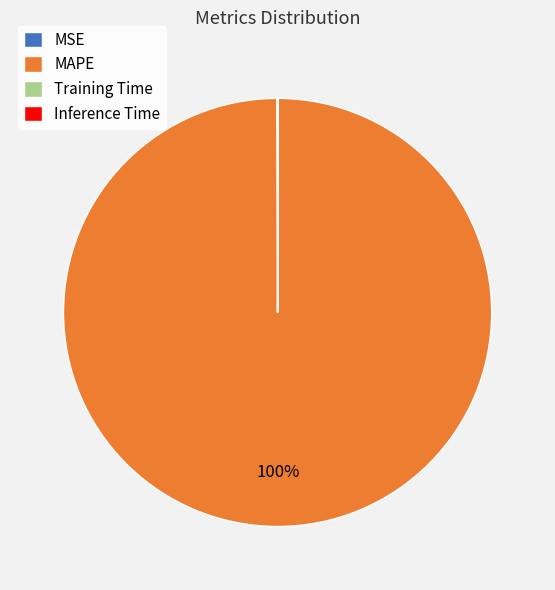

Which category accounts for the majority?

MAPE